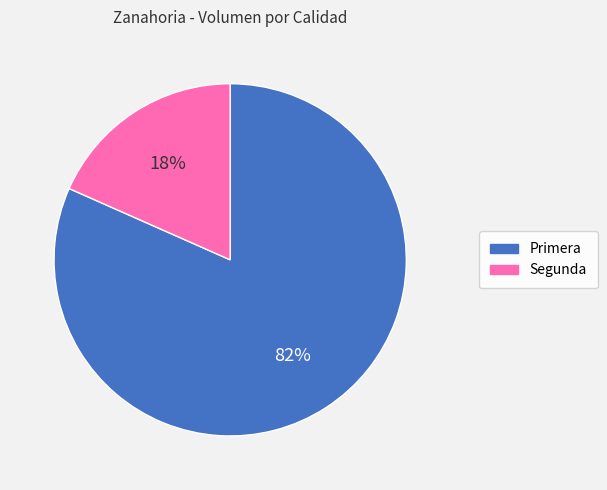

What is the majority slice?

Primera